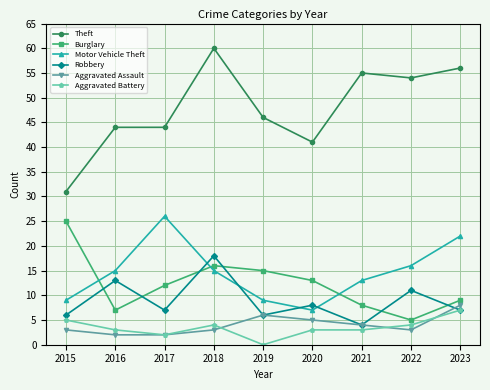

What is the value of the Aggravated Battery point at the 8th from the left?

4